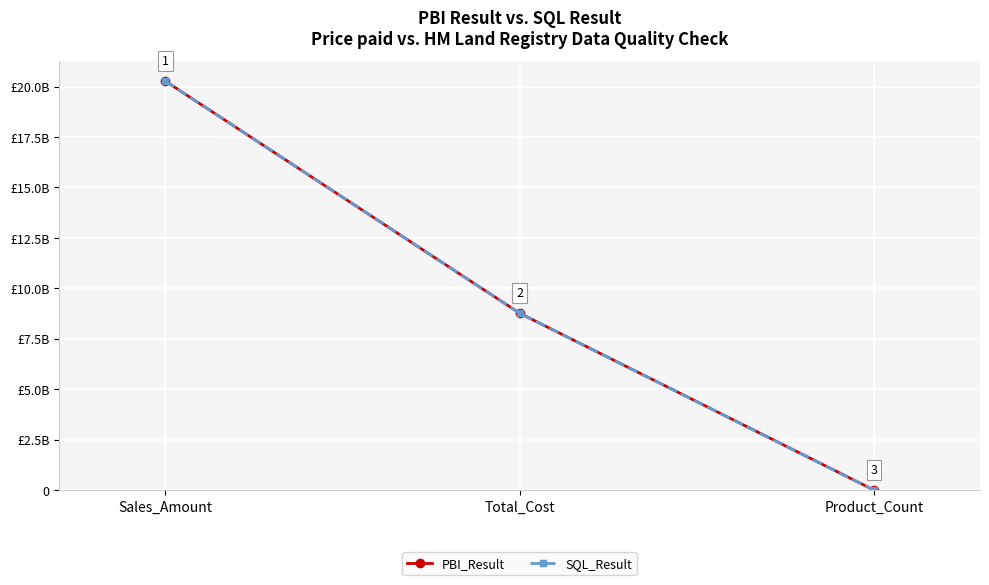

At Total_Cost, list the series in order from largest to smallest.

PBI_Result, SQL_Result